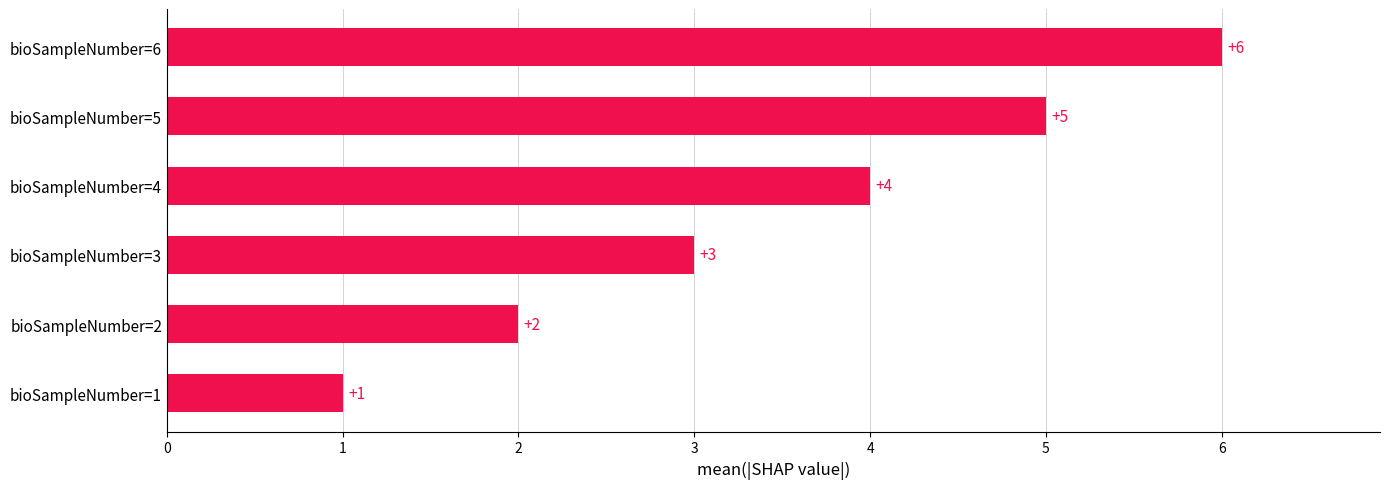

Does the chart contain any negative values?

No